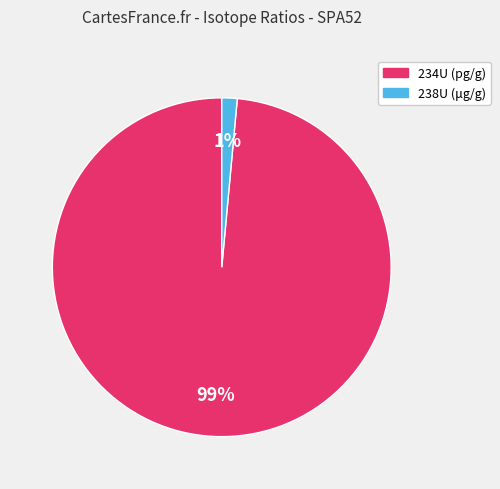

How many slices are in this pie chart?

2